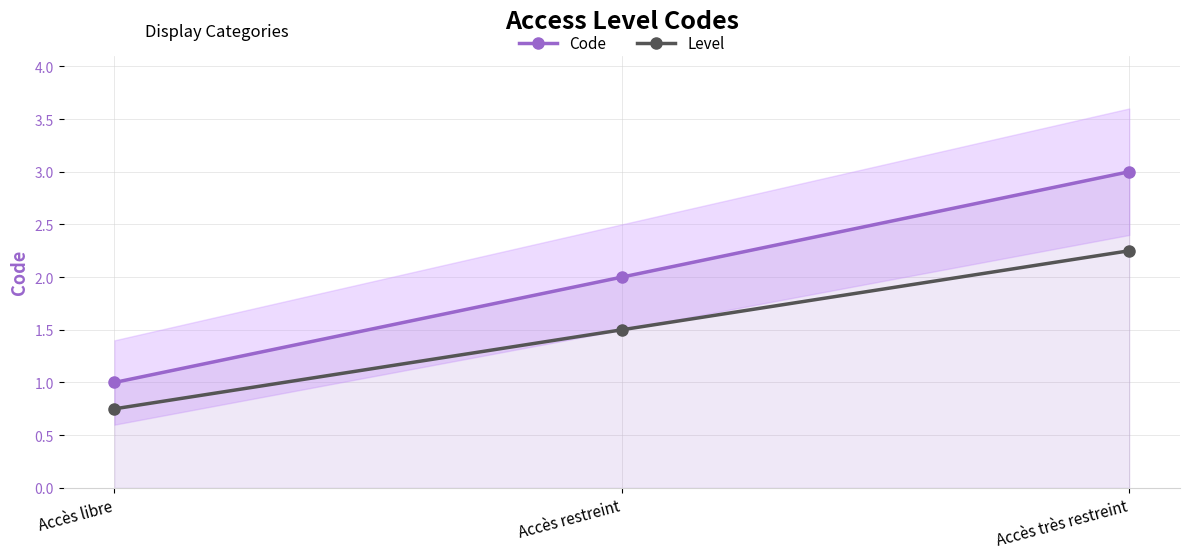

Is it true that Code equals 2.0 at Accès restreint?

True